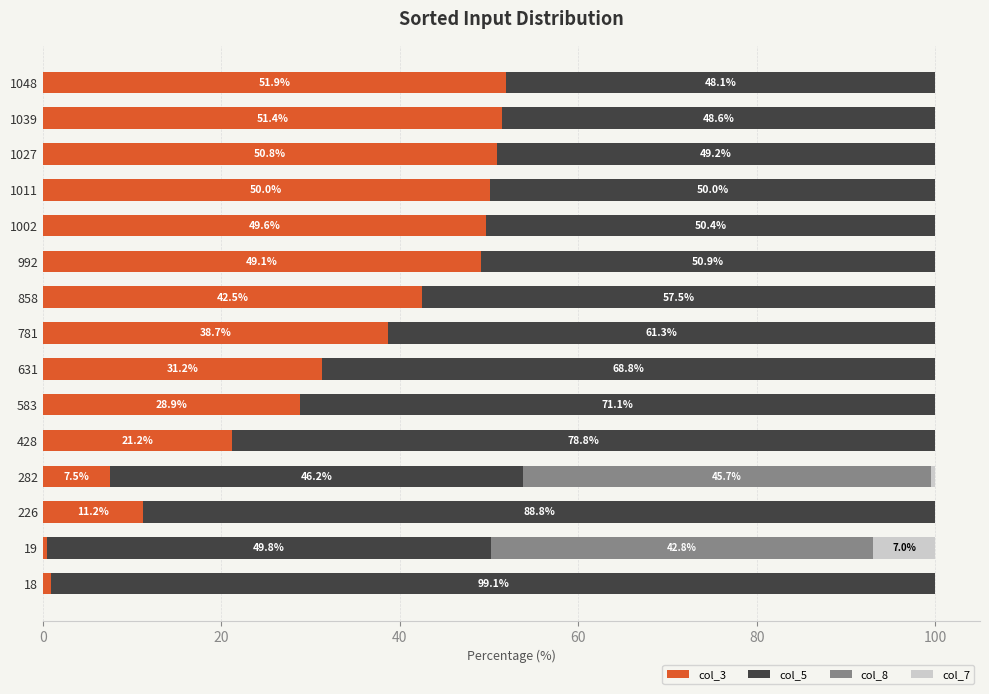

Read the col_3 value at 1011.

50.0